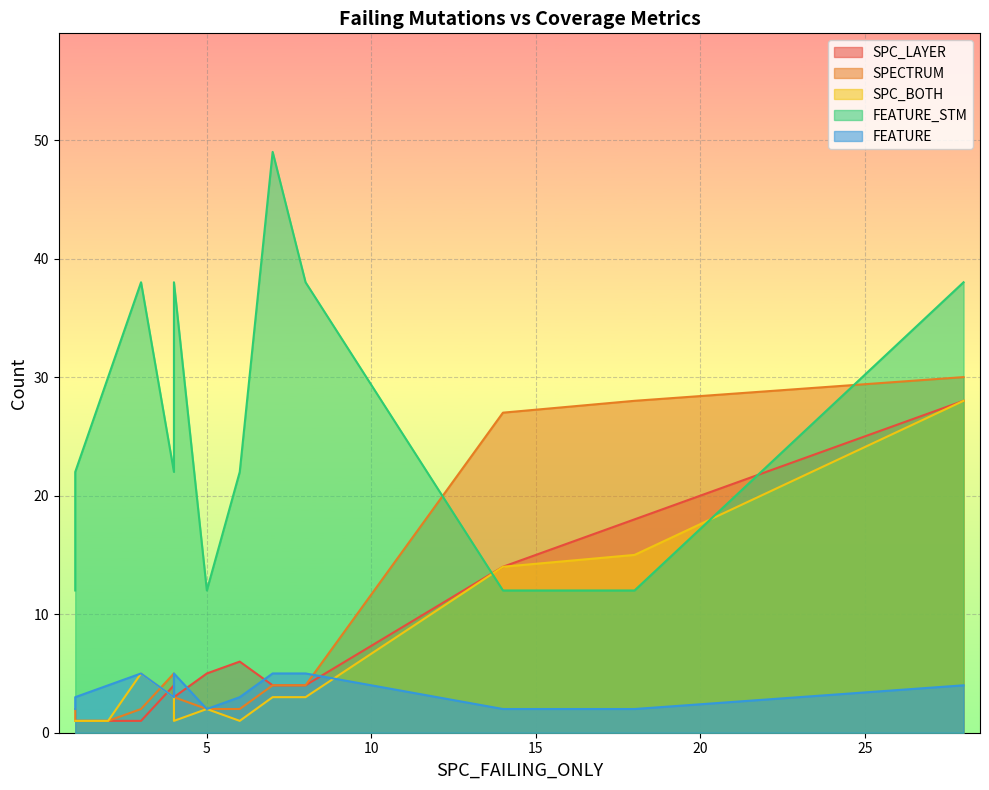

Where is SPECTRUM nearest to the value 15?

4